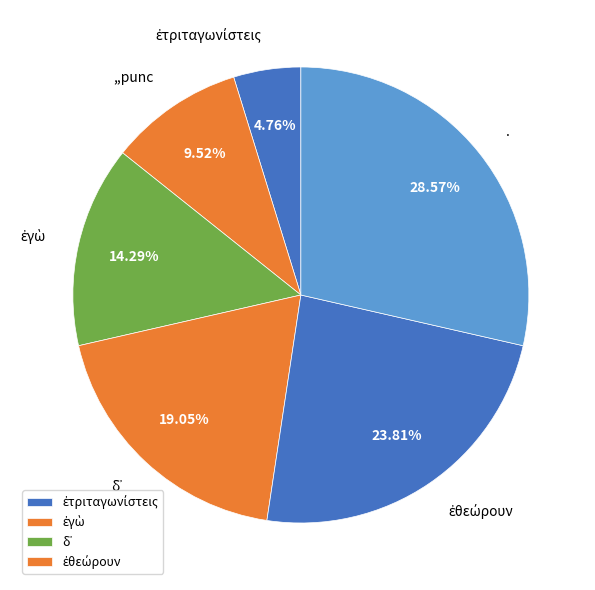

Is . the majority of the pie?

No